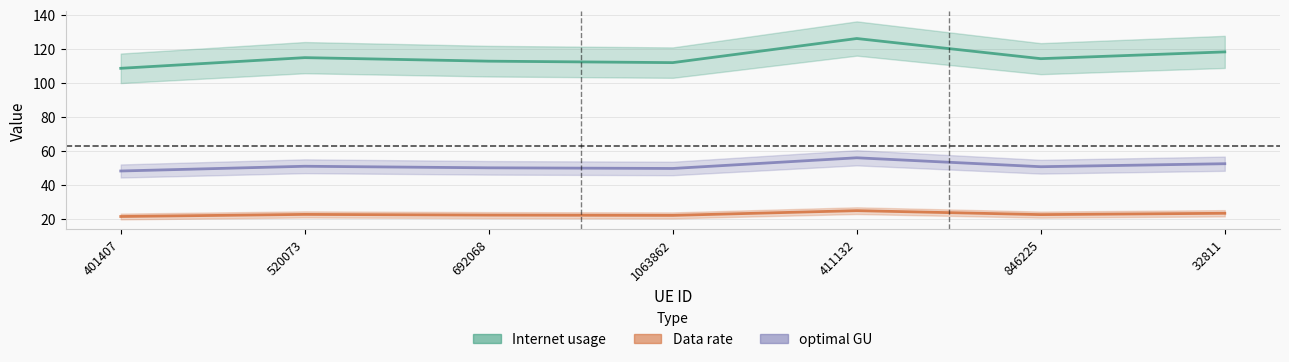

Which label corresponds to the smallest value in the chart?

401407